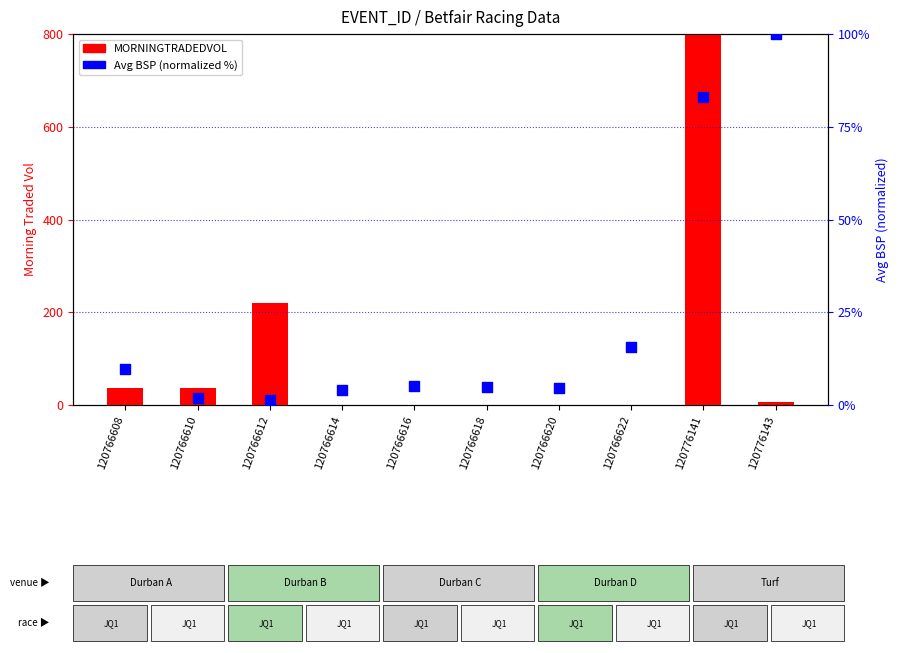

What is the total value across all series at 120766614?

4.1